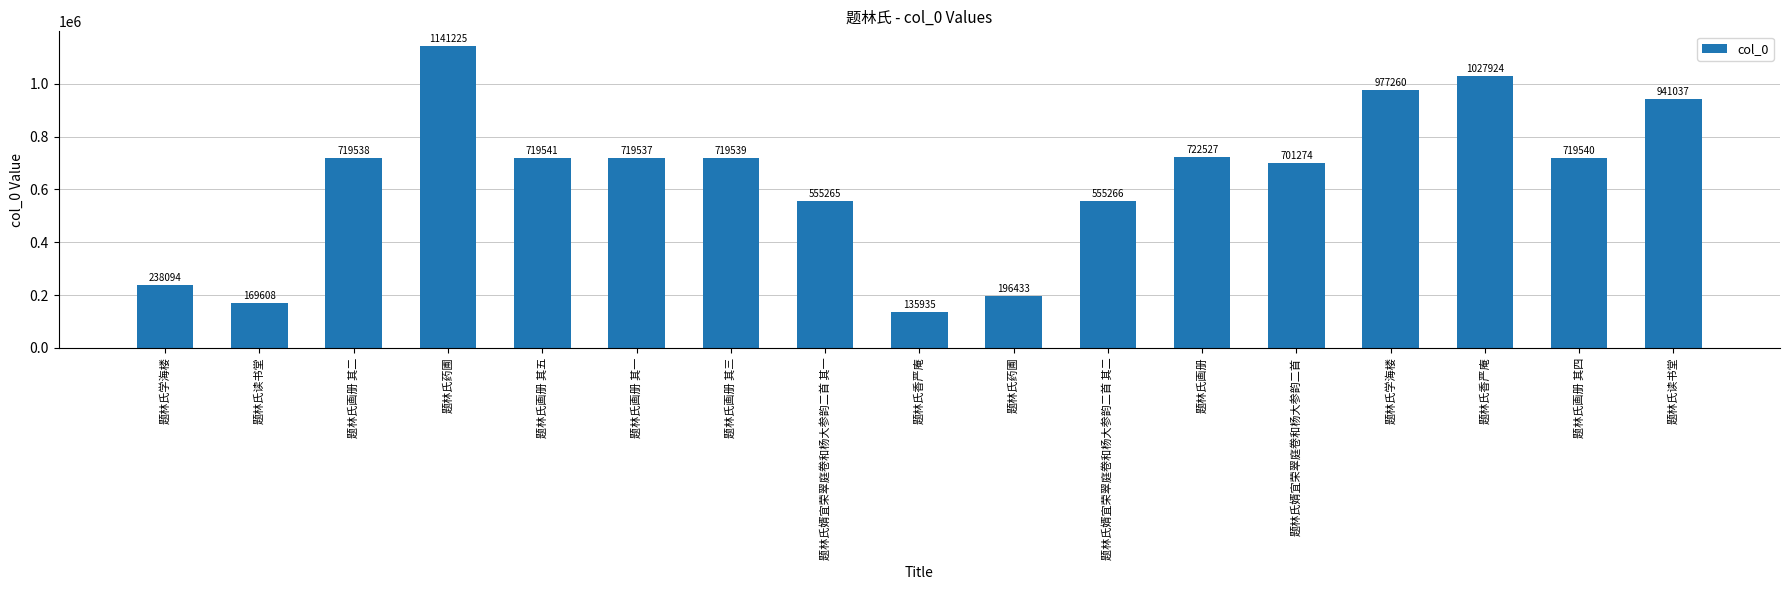

What is the difference between the values at 题林氏画册 其一 and 题林氏婿宜荣翠庭卷和杨大参韵二首 其二?

164271